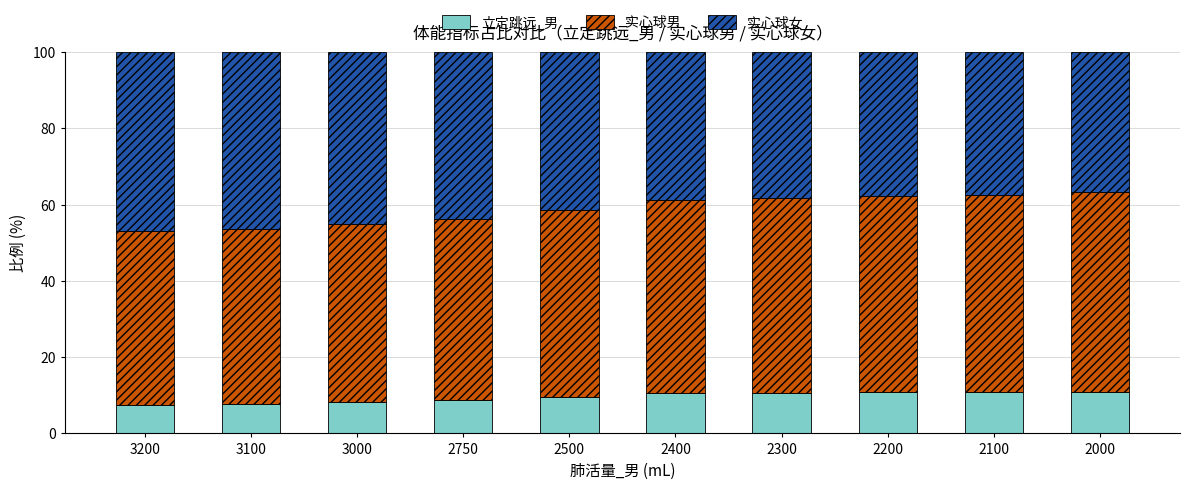

What is the sum of the 立定跳远_男 values at 2500 and 3100?

17.3